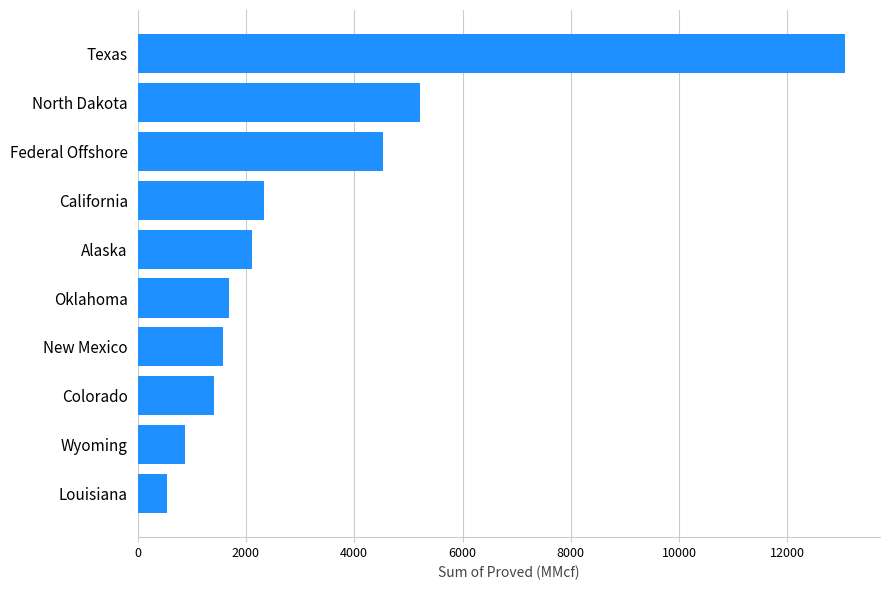

Is it true that the value at Federal Offshore is 4523?

True